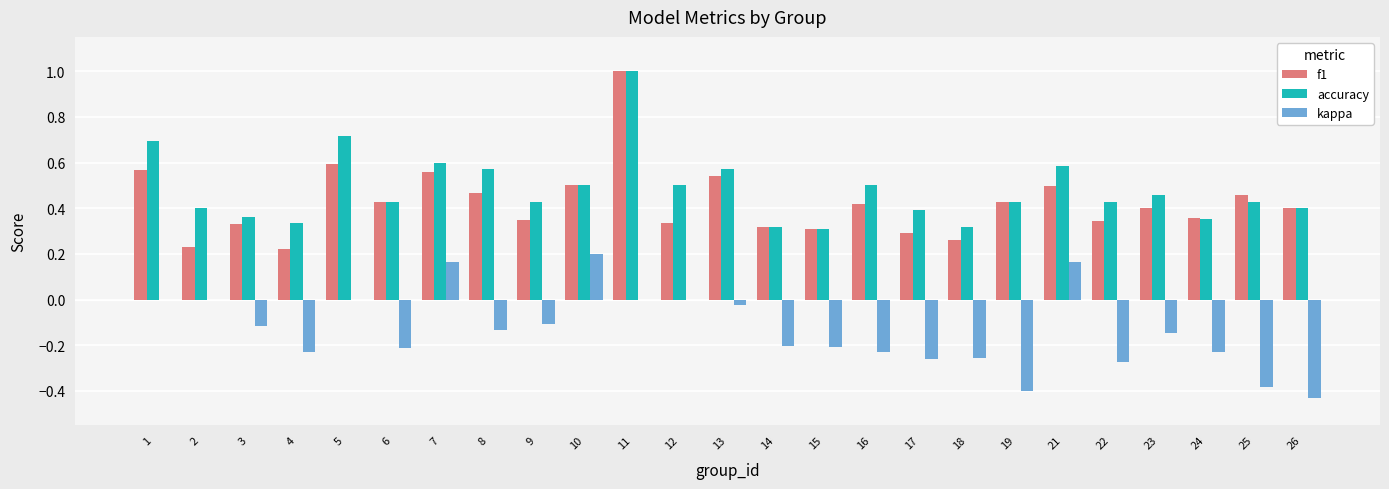

Is it true that kappa equals -0.5 at 22?

False